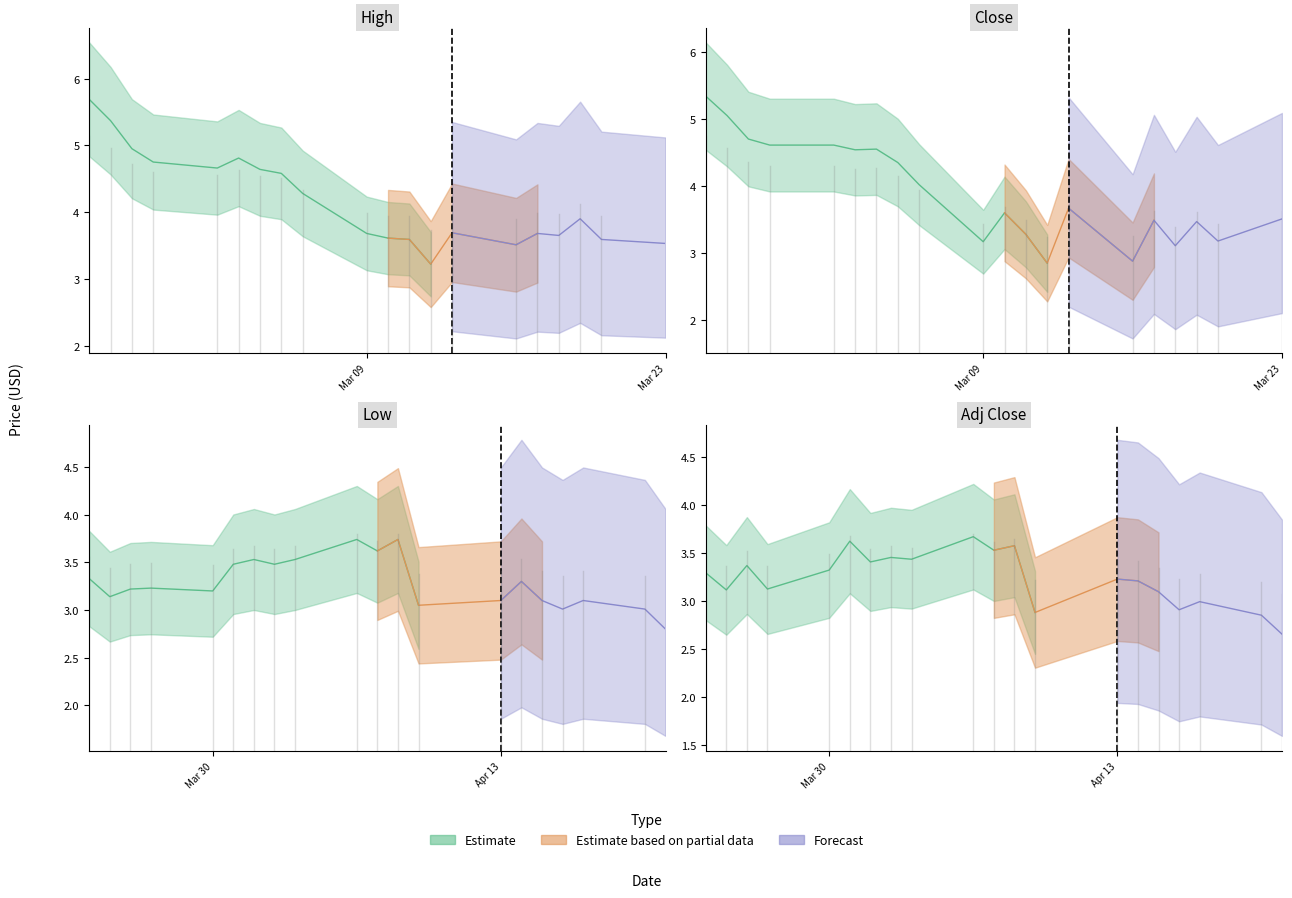

Is this an area chart (filled region under the line)?

No